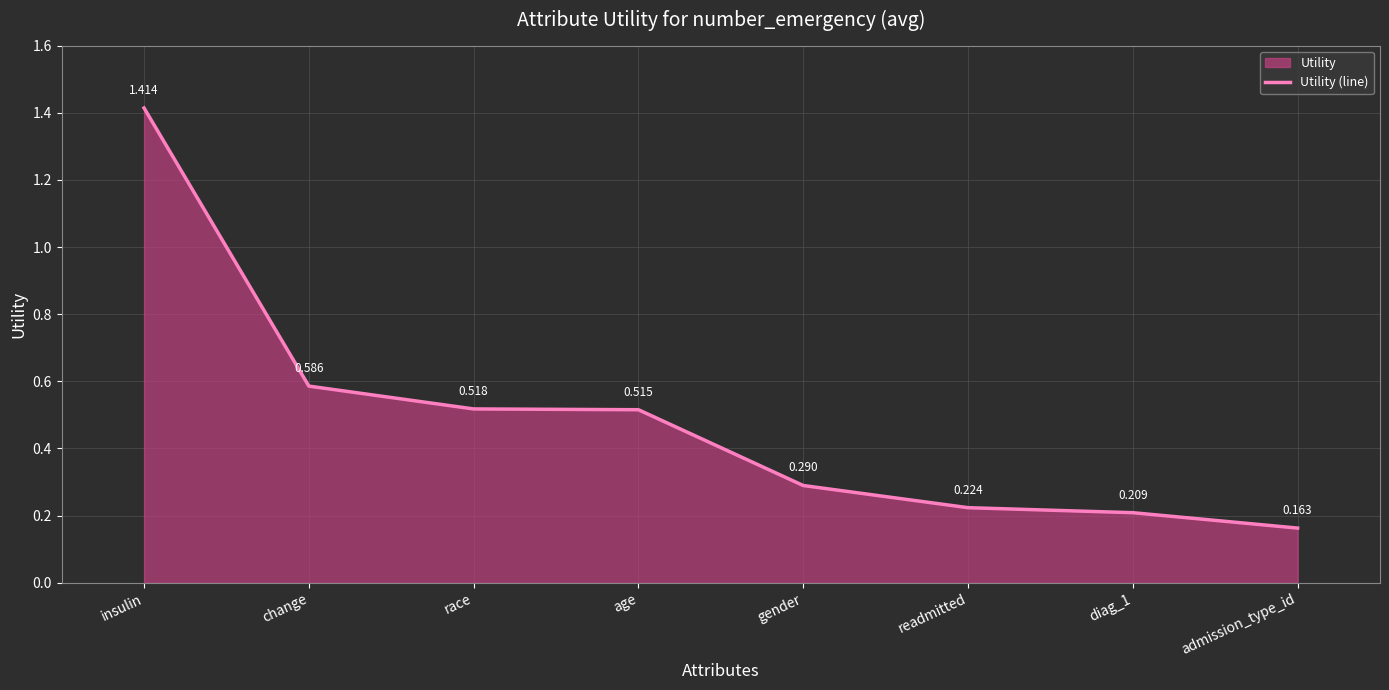

Count the values in the range 0 to 1.

7